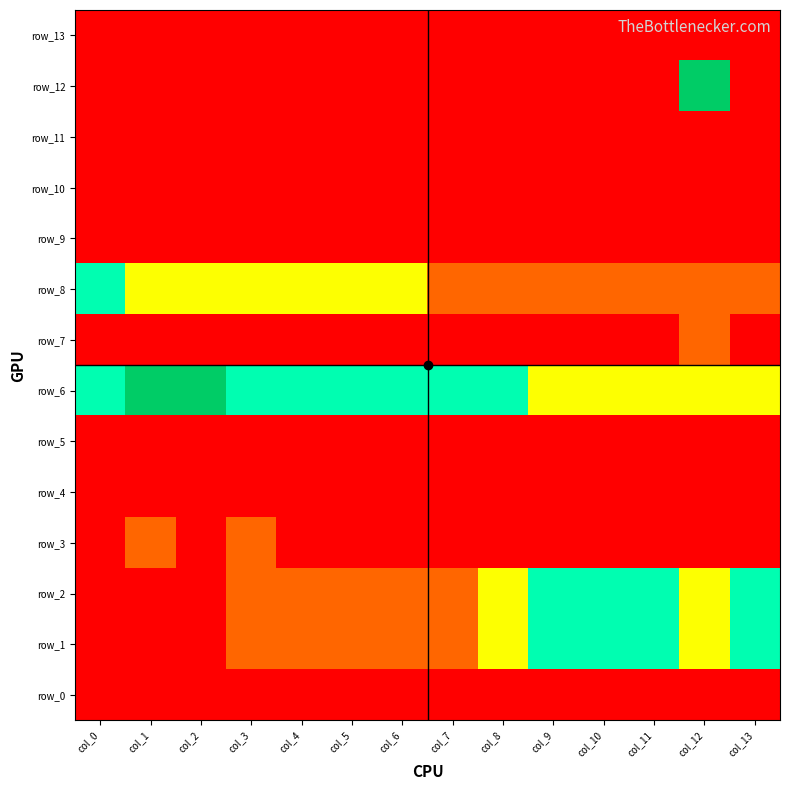

Rank the series at col_2 from lowest to highest value.

row_0, row_1, row_2, row_3, row_4, row_5, row_7, row_9, row_10, row_11, row_12, row_13, row_8, row_6